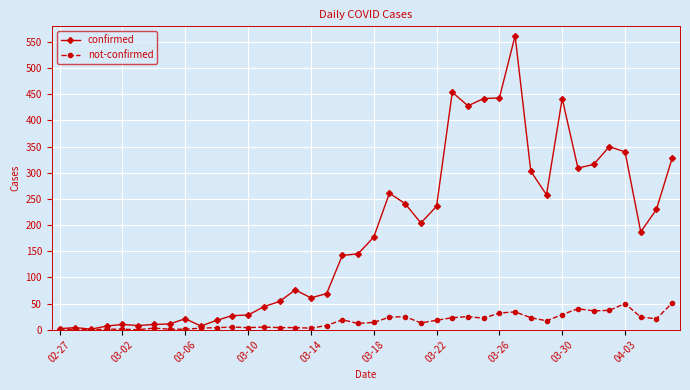

Which series has the largest range (max minus min)?

confirmed